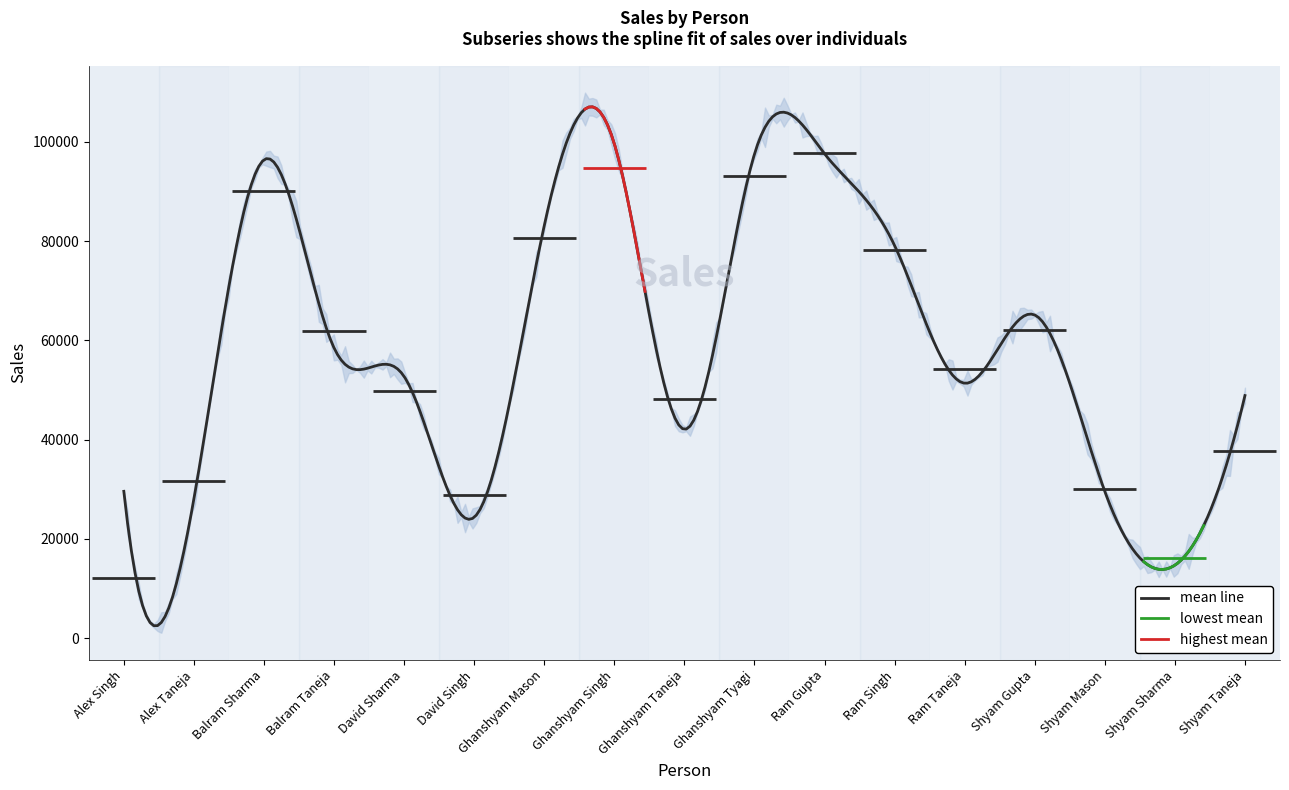

Does the chart display data point markers on the line(s)?

No